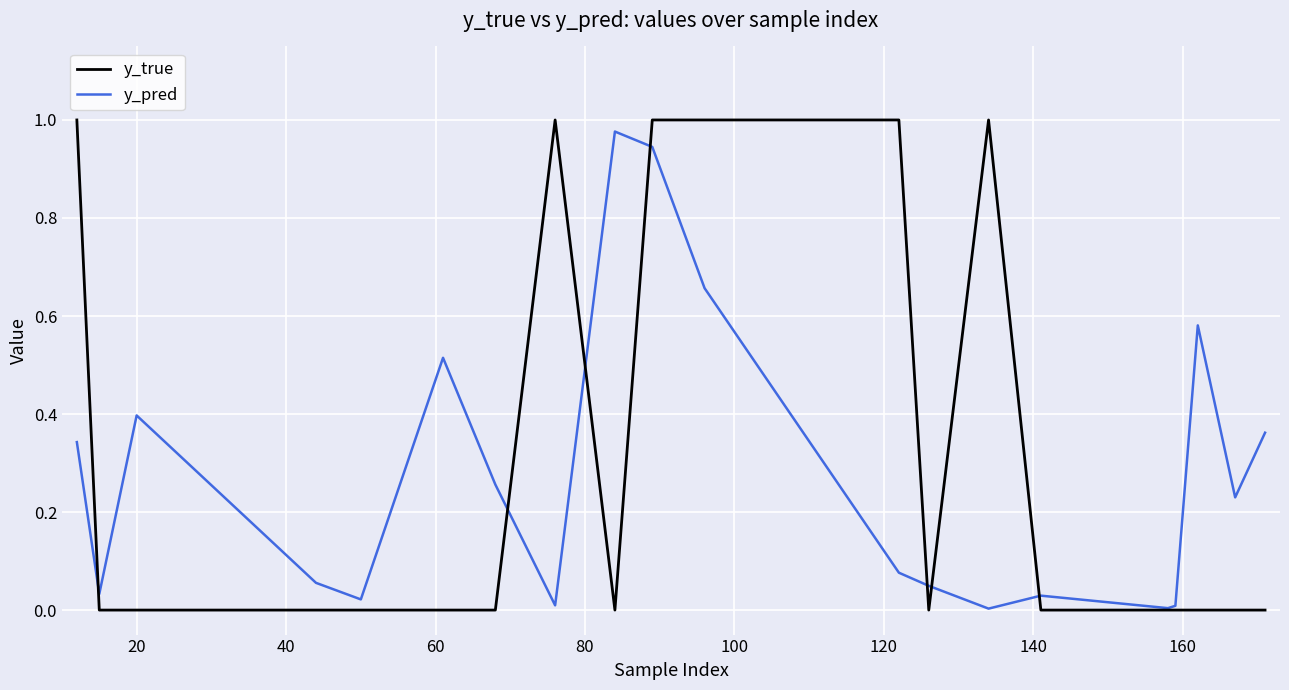

Which series has the largest range (max minus min)?

y_true